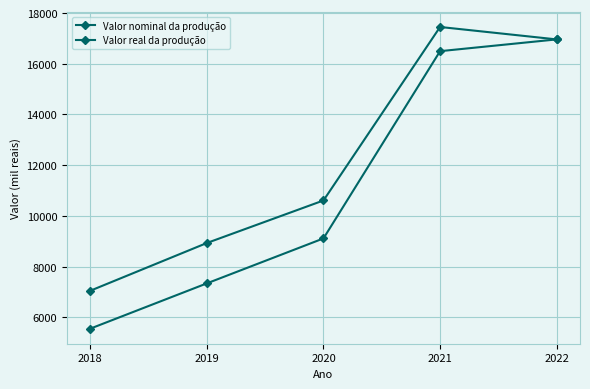

Which series has the largest range (max minus min)?

Valor nominal da produção